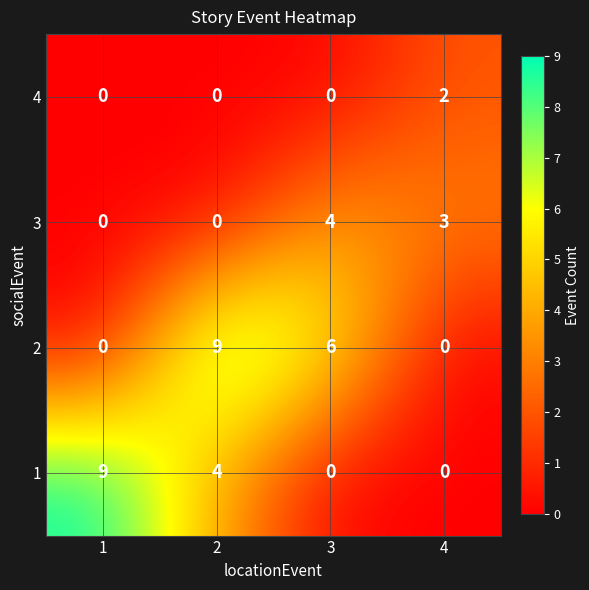

List the series in order of their overall mean, highest first.

2, 1, 3, 4